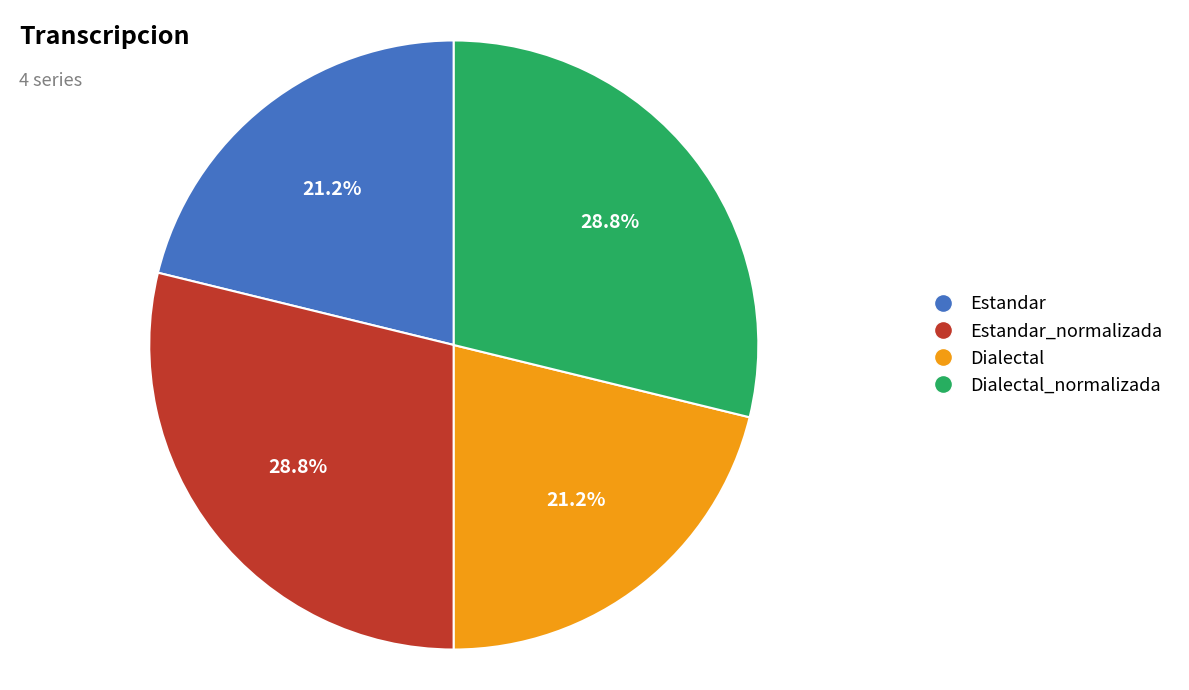

Is there any slice that represents more than half of the pie?

No